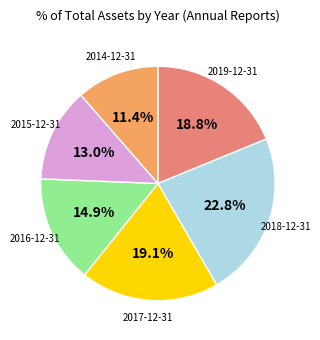

Does any single category account for the majority?

No